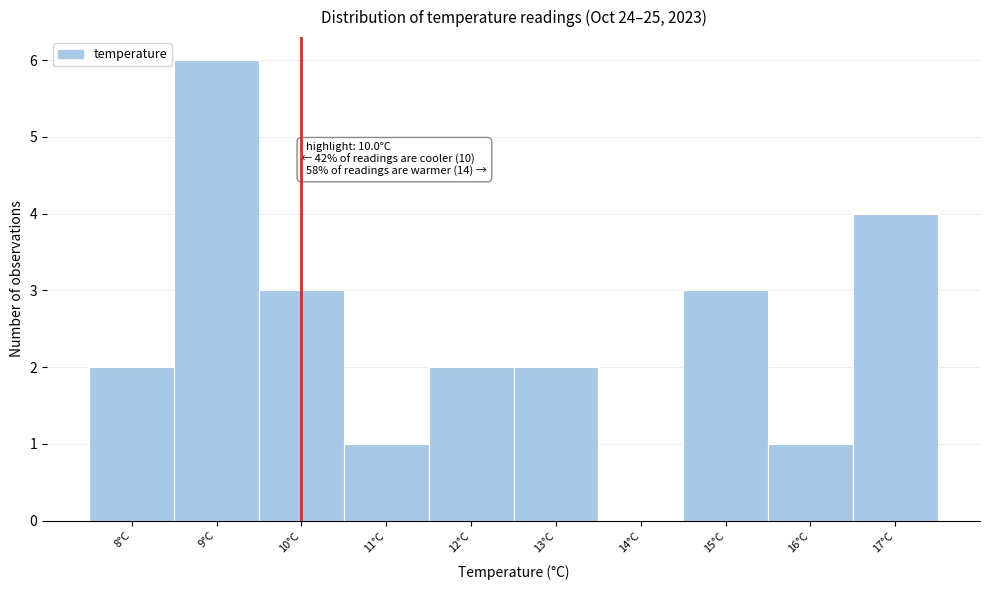

Which range on the x-axis has the tallest bar?

8.5 to 9.5